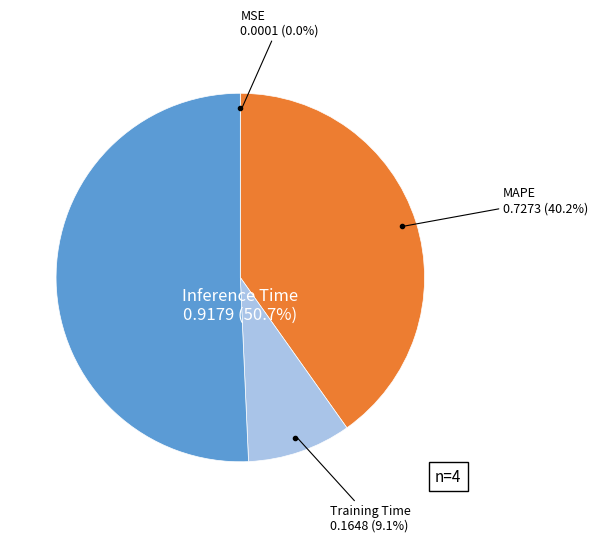

Is there a majority slice in this chart?

Yes